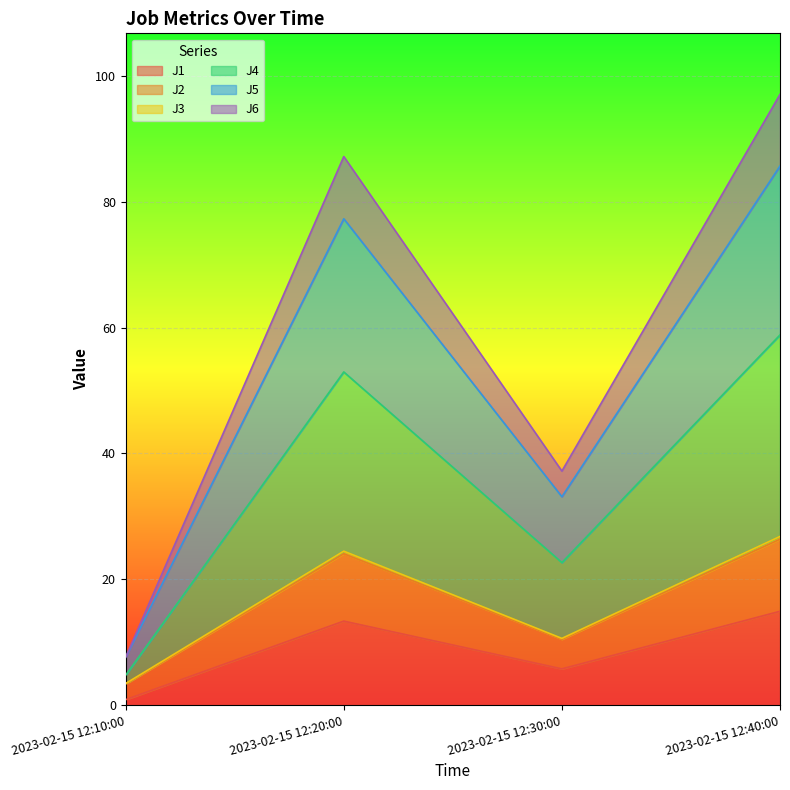

How many data points in J3 are above 24?

2